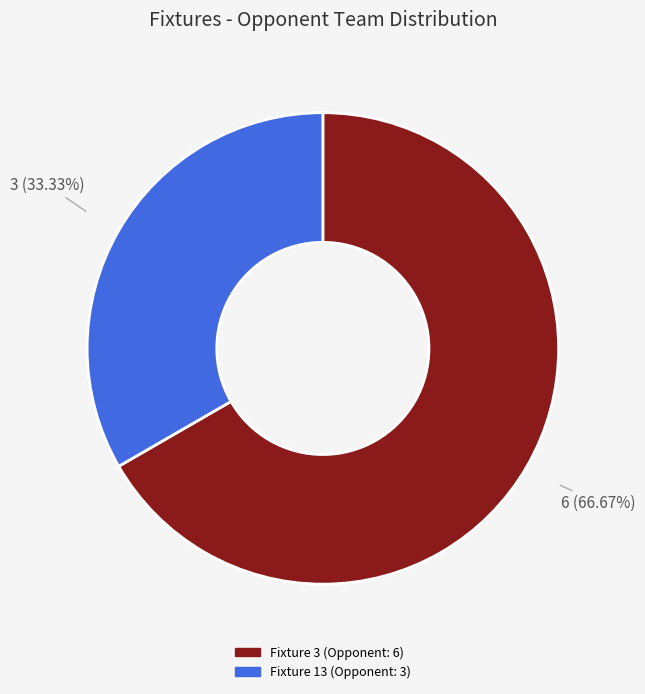

Does Fixture 3 (Opponent: 6) represent more than half of the total?

Yes